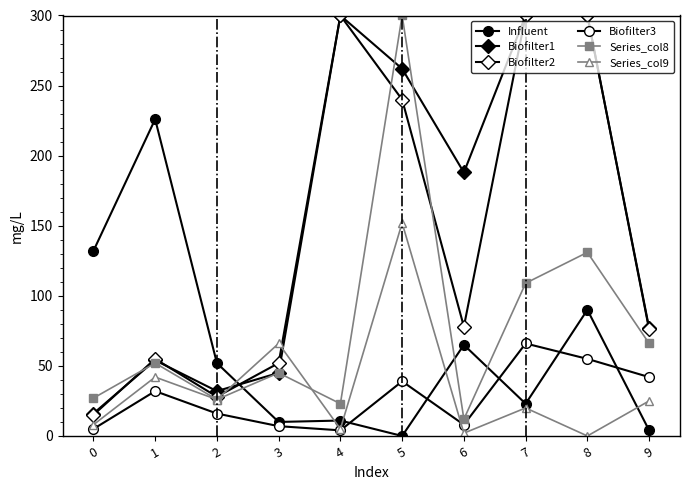

Is this an area chart (filled region under the line)?

No